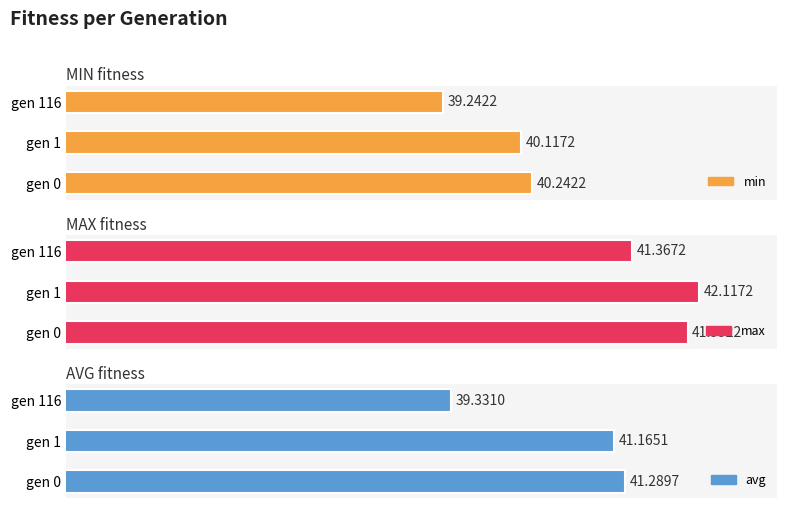

What is the difference between the maximum and minimum values in the max series?

0.8